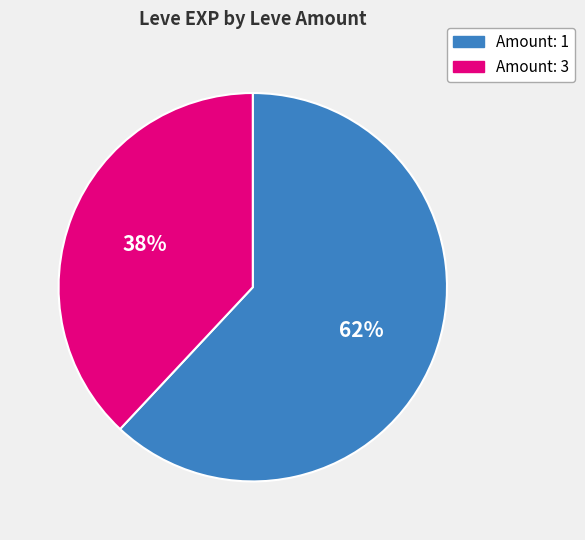

Does any single category account for the majority?

Yes